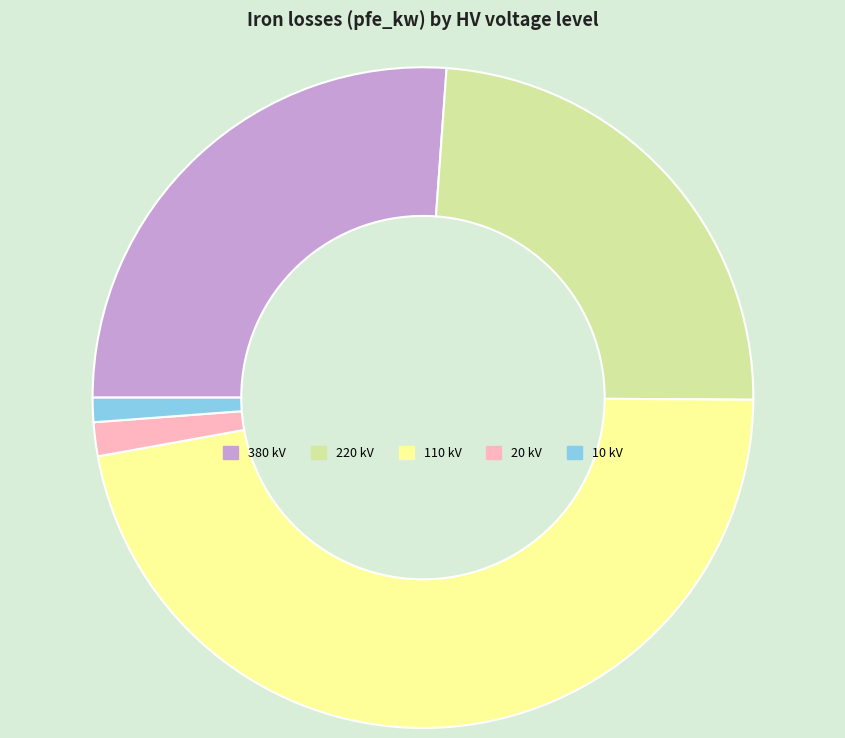

Is there a majority slice in this chart?

No